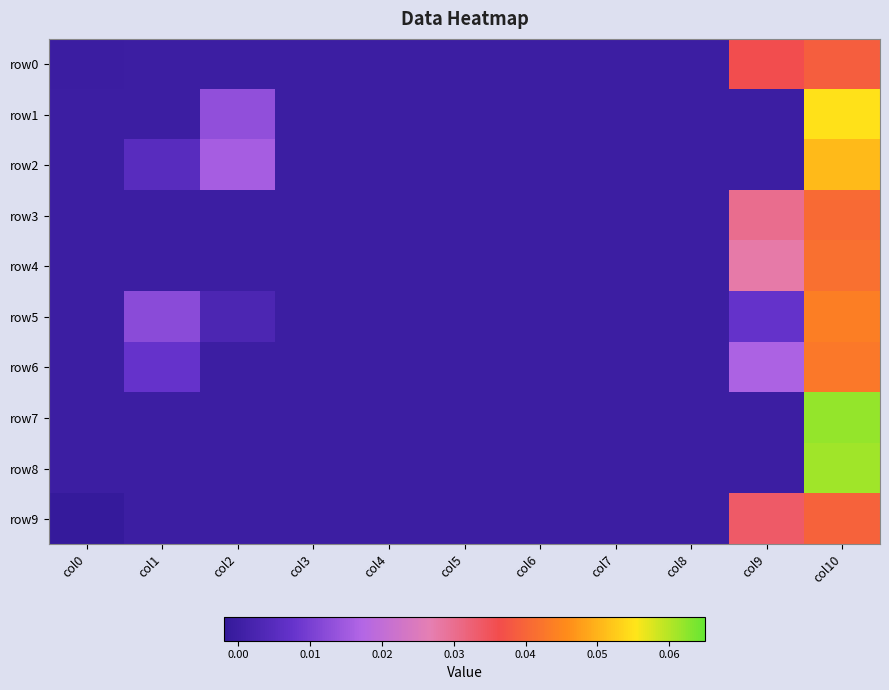

Between col9 and col10, which is larger?

col10